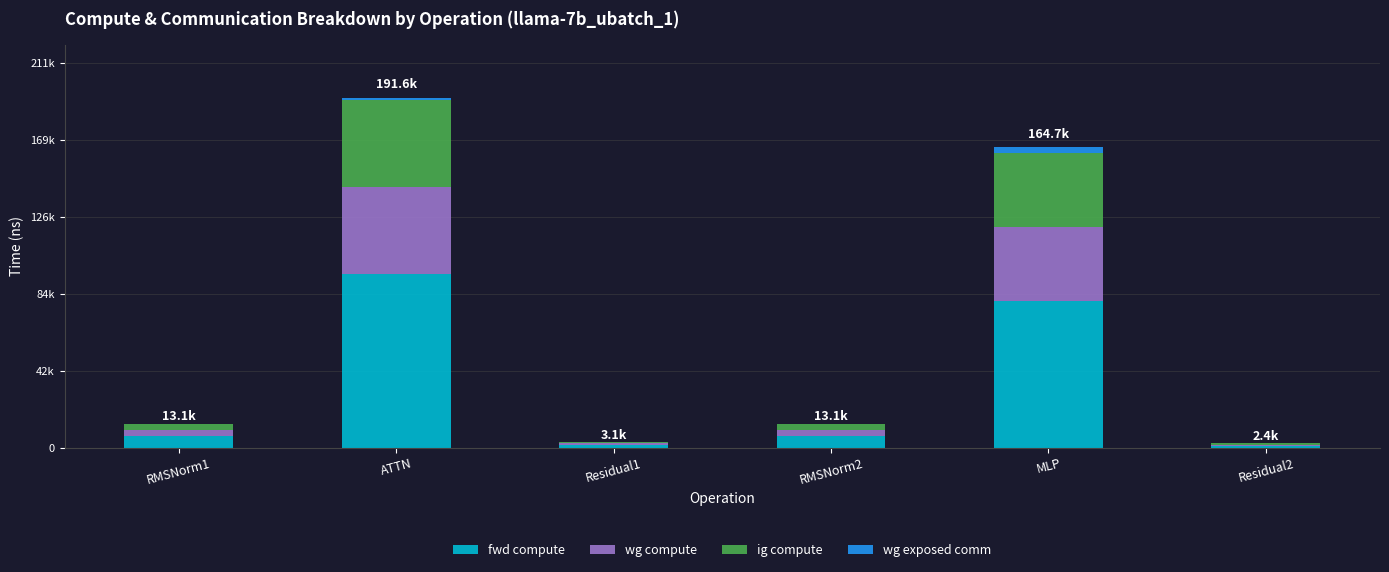

Are the bars horizontal?

No